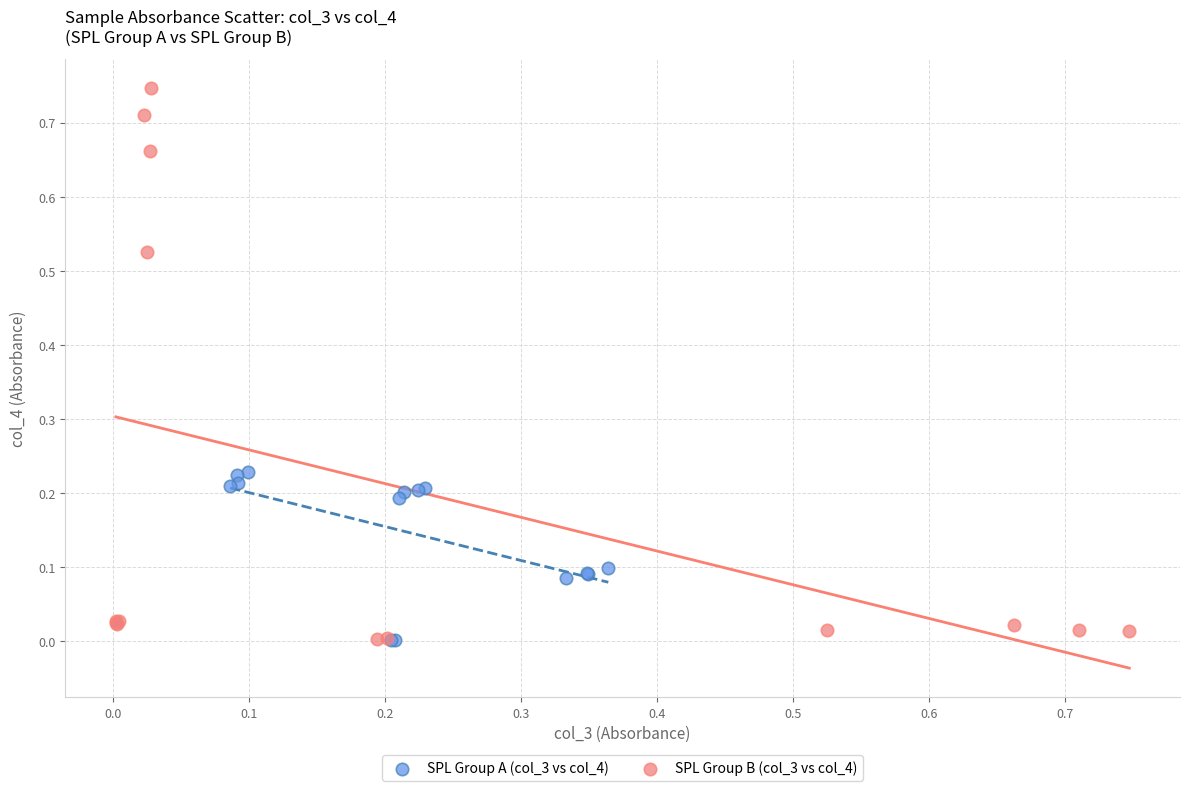

Which series has the widest spread of Y values?

SPL Group B (col_3 vs col_4)